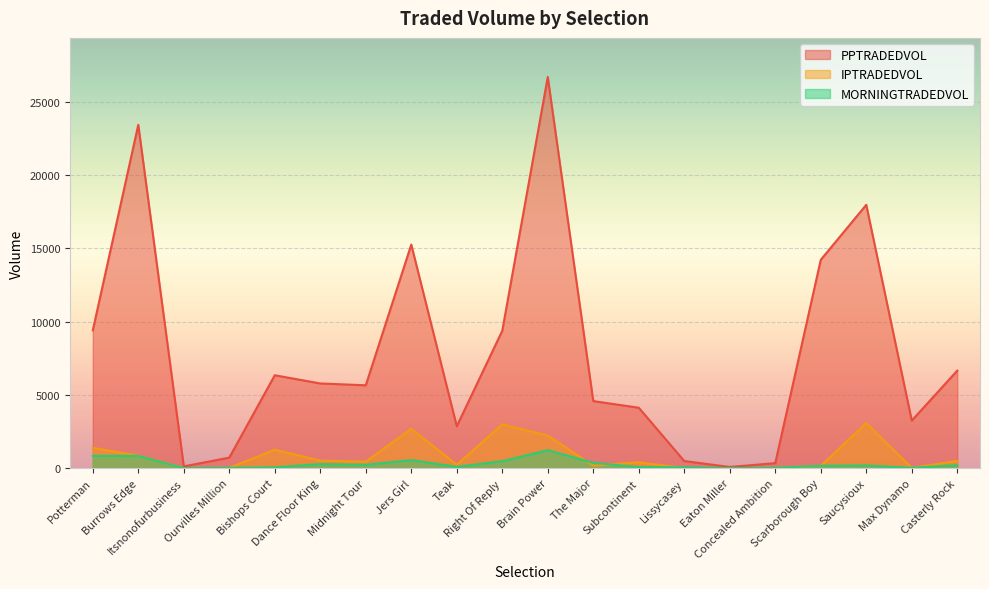

Where does the IPTRADEDVOL series first go above 444?

Potterman